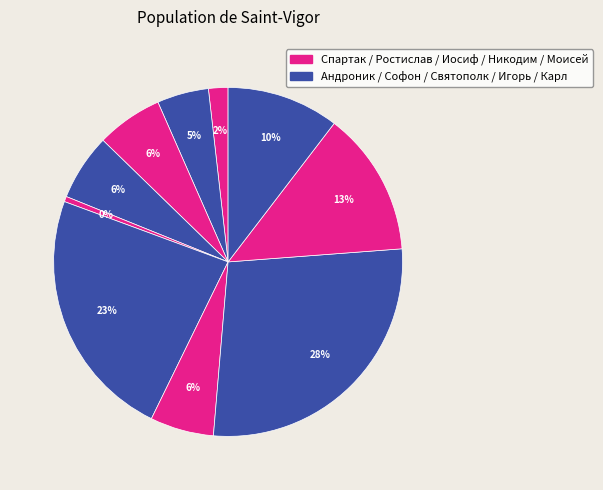

Rank the categories by value from lowest to highest.

Иосиф, Спартак, Андроник, Никодим, Ростислав, Софон, Карл, Моисей, Святополк, Игорь